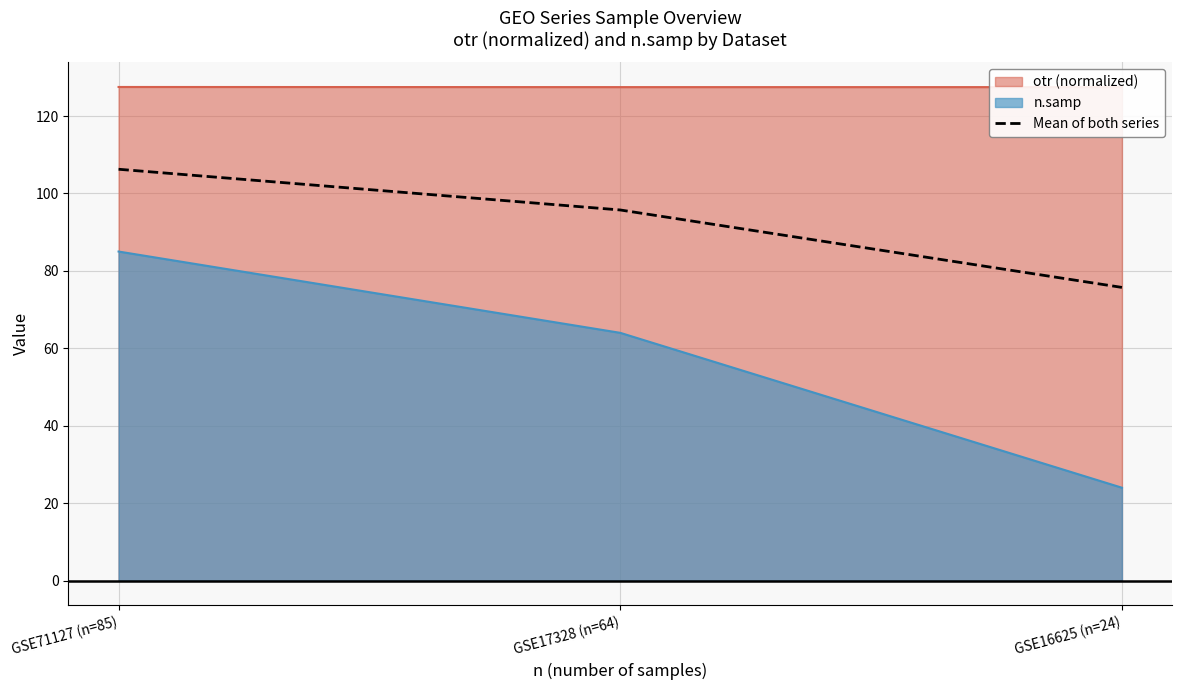

Where is Mean of both series nearest to the value 90?

GSE17328 (n=64)